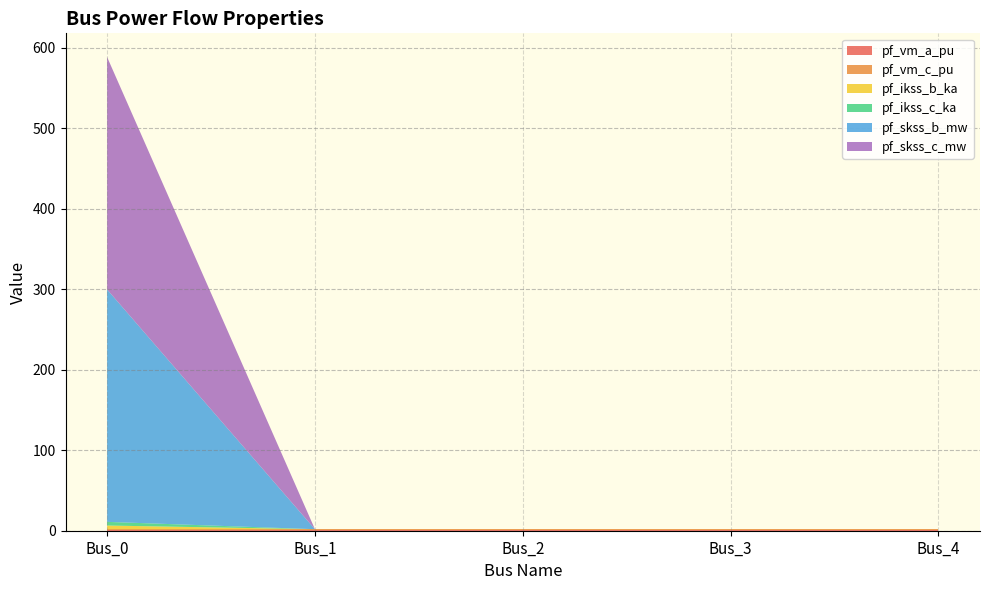

Reading left to right, list all the values displayed in this chart.

pf_vm_a_pu: 1.0	1.0	1.0	1.0	1.0
pf_vm_c_pu: 1.0	1.0	1.0	1.0	1.0
pf_ikss_b_ka: 4.5	0.0	0.0	0.0	0.0
pf_ikss_c_ka: 4.5	0.0	0.0	0.0	0.0
pf_skss_b_mw: 288.7	0.0	0.0	0.0	0.0
pf_skss_c_mw: 288.7	0.0	0.0	0.0	0.0